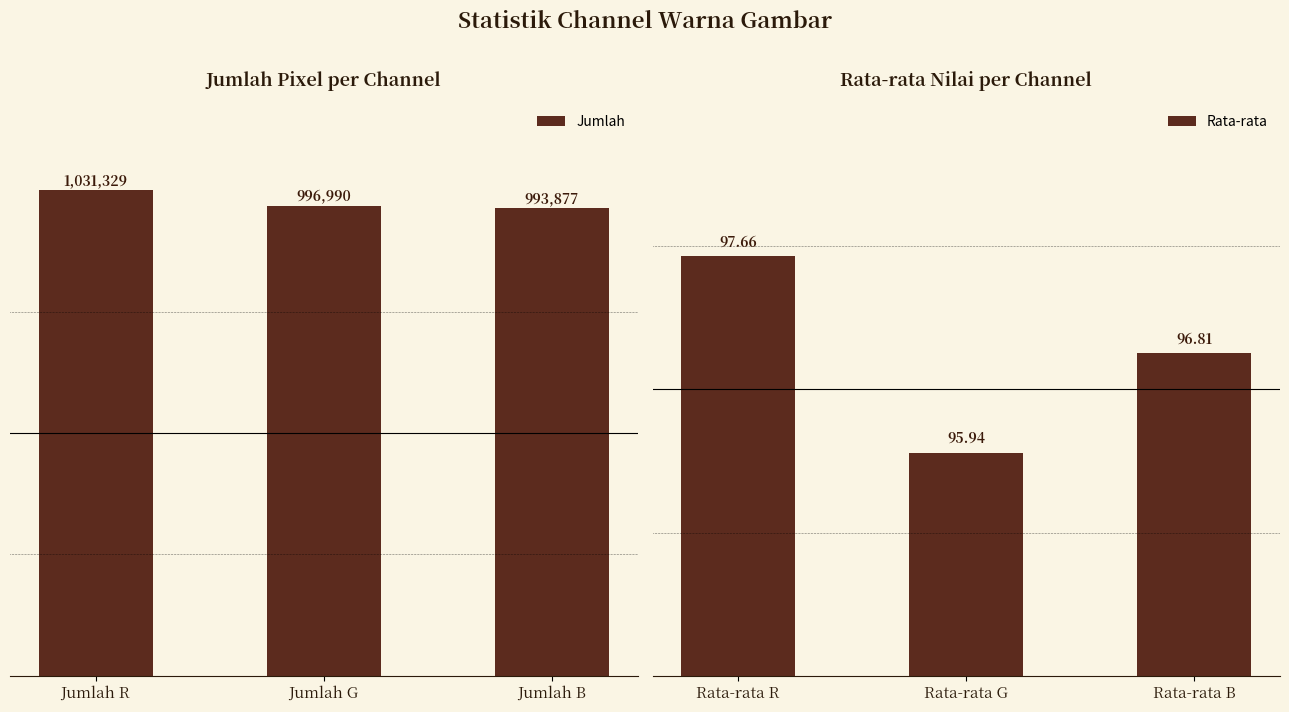

What is the highest value of the Rata-rata series?

97.7